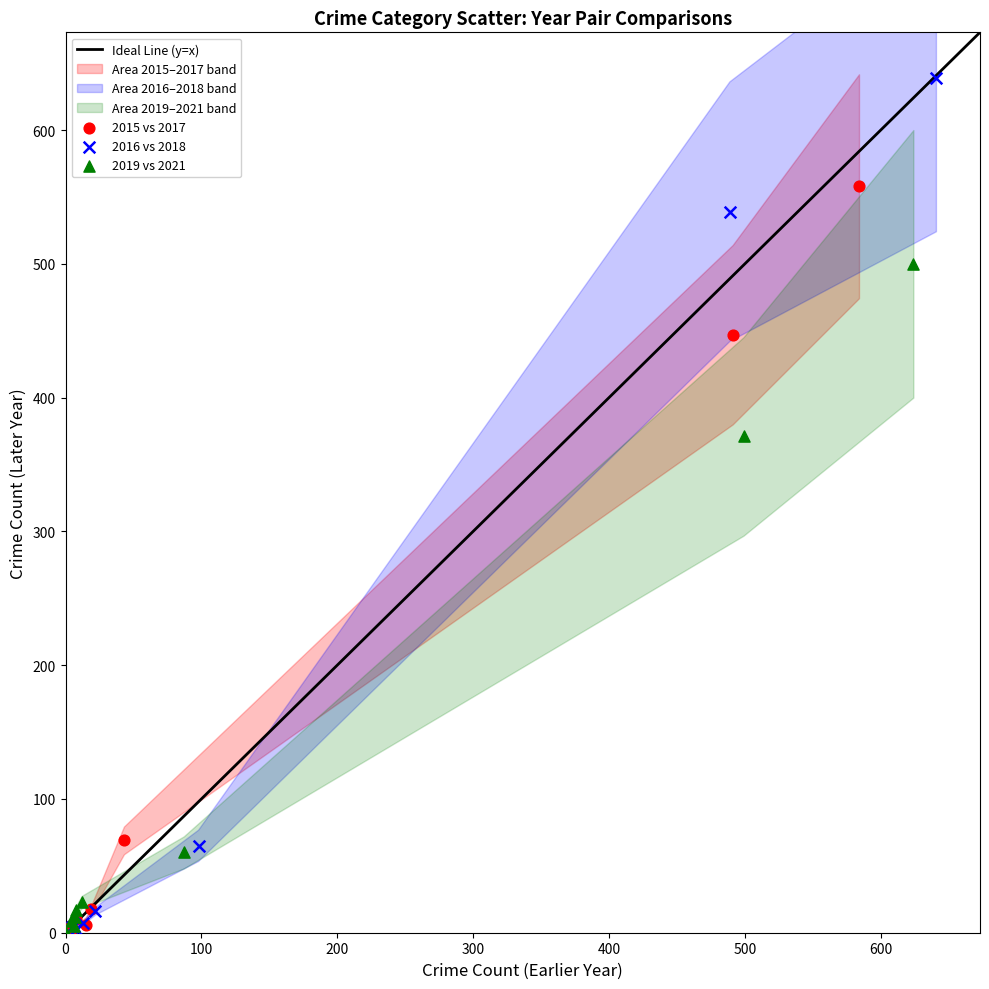

Which series has the largest Y range (max minus min)?

2016 vs 2018